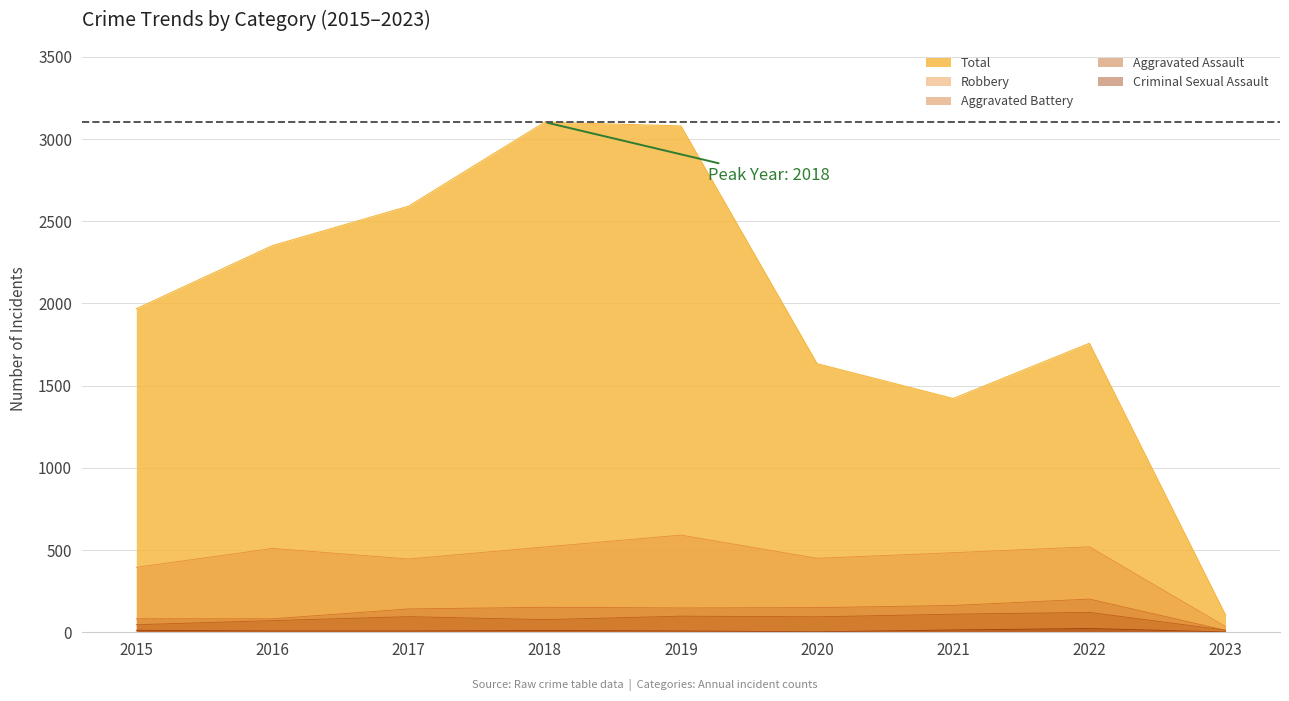

Which series changed the most between 2016 and 2021?

Total